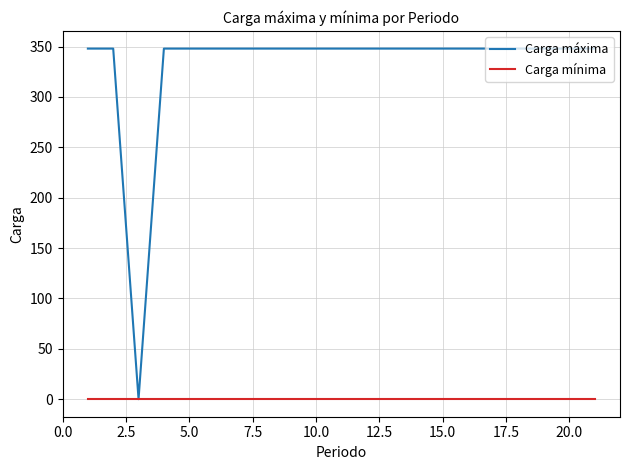

Which series has the largest range (max minus min)?

Carga máxima